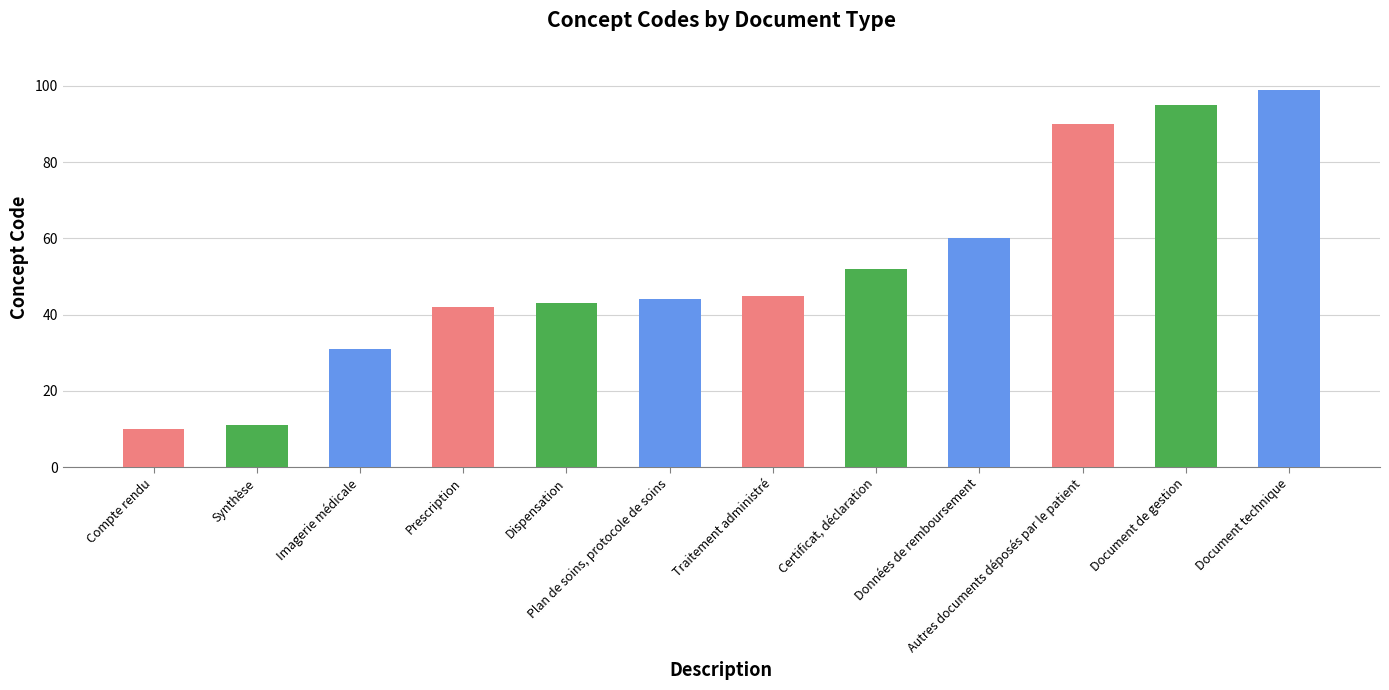

What position from the left is Traitement administré?

7